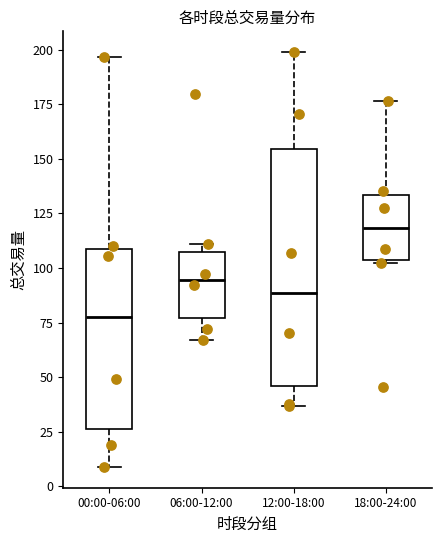

Where does the upper whisker of the box for 18:00-24:00 end on the y-axis? The values are not printed on the chart, so give them approximately, as read against the axis.

175